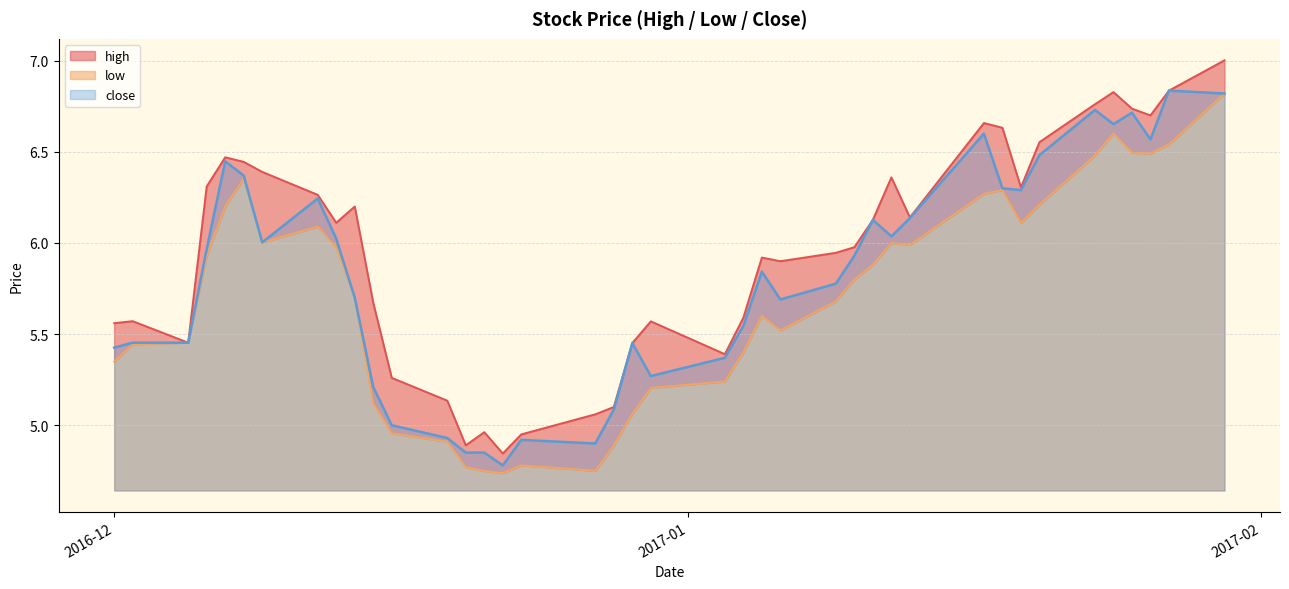

How many values in the close series exceed 5?

33